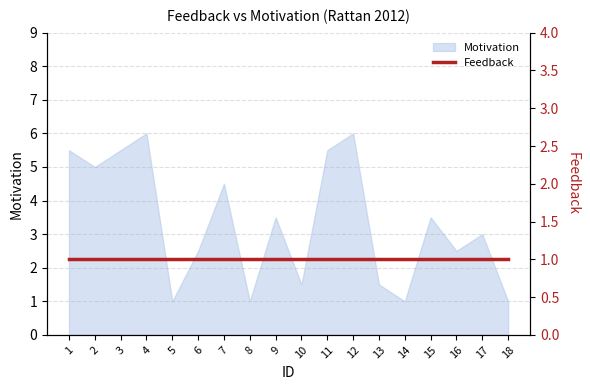

Is it true that the value at 8 is 1.0?

True